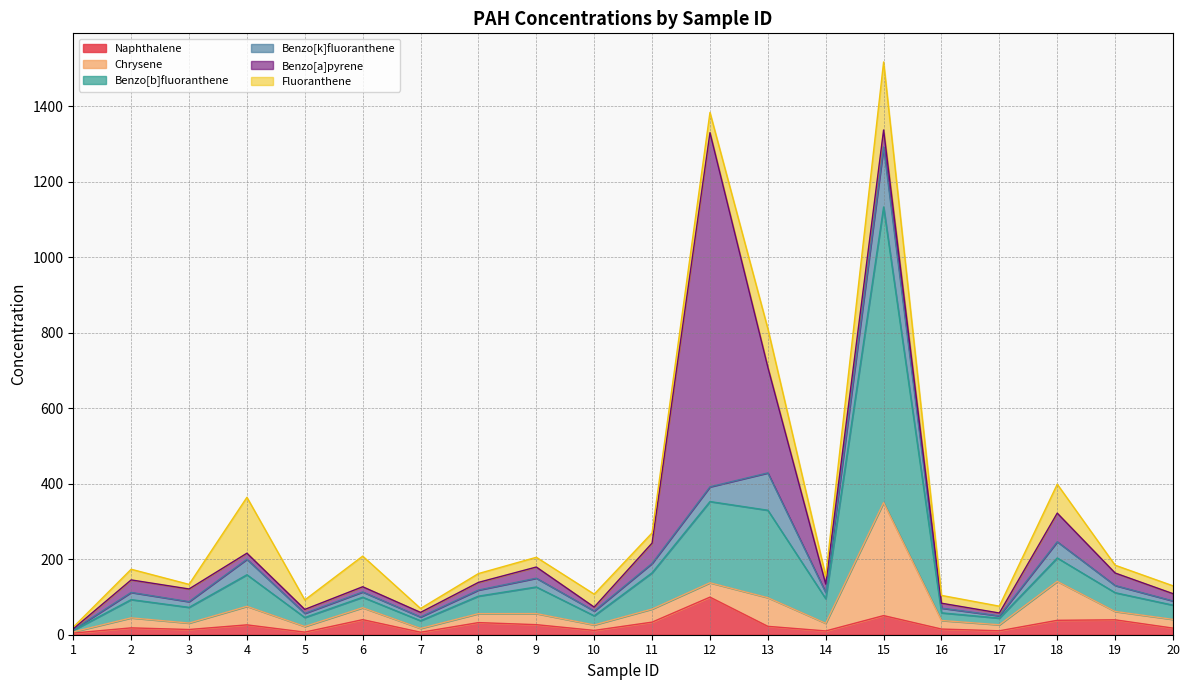

Reading left to right, extract all data points from this chart.

Naphthalene: 4.3	18.1	13.8	26.1	6.9	40.0	6.6	32.1	26.7	11.4	33.4	99.6	22.2	10.0	50.7	15.0	10.4	38.2	39.5	17.5
Chrysene: 3.2	26.5	17.0	49.1	15.0	31.6	10.1	23.7	29.4	14.5	34.7	38.0	75.9	20.3	299.5	22.7	15.9	103.1	22.1	23.1
Benzo[b]fluoranthene: 4.0	48.4	41.7	83.7	23.7	27.8	20.4	46.4	70.5	24.2	96.1	215.2	231.7	65.2	783.2	20.3	17.6	62.1	49.8	37.7
Benzo[k]fluoranthene: 1.8	19.0	15.1	41.1	11.0	13.9	9.9	16.1	23.2	12.6	24.9	39.0	98.9	16.4	158.9	12.5	6.1	42.9	19.0	11.2
Benzo[a]pyrene: 2.3	33.2	33.6	16.0	10.5	13.8	12.2	20.4	29.6	10.5	53.8	938.5	280.0	22.2	45.1	13.0	7.5	75.9	33.1	19.3
Fluoranthene: 4.5	28.3	12.2	148.1	25.1	81.2	10.4	23.4	25.8	34.3	27.0	53.5	102.1	21.0	180.2	20.7	18.1	76.6	20.7	20.8